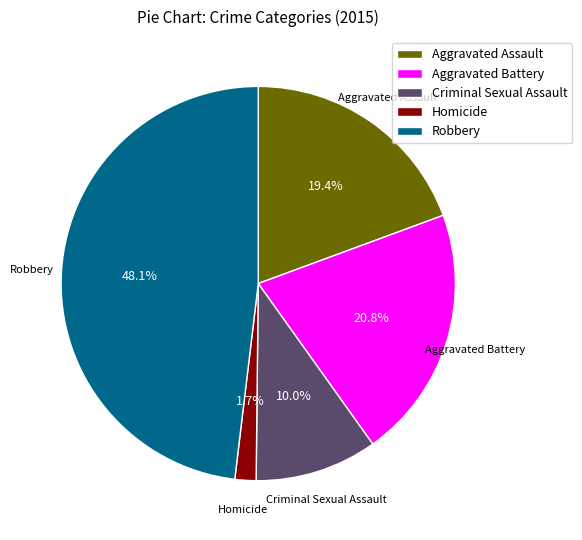

Rank the categories by value from highest to lowest.

Robbery, Aggravated Battery, Aggravated Assault, Criminal Sexual Assault, Homicide